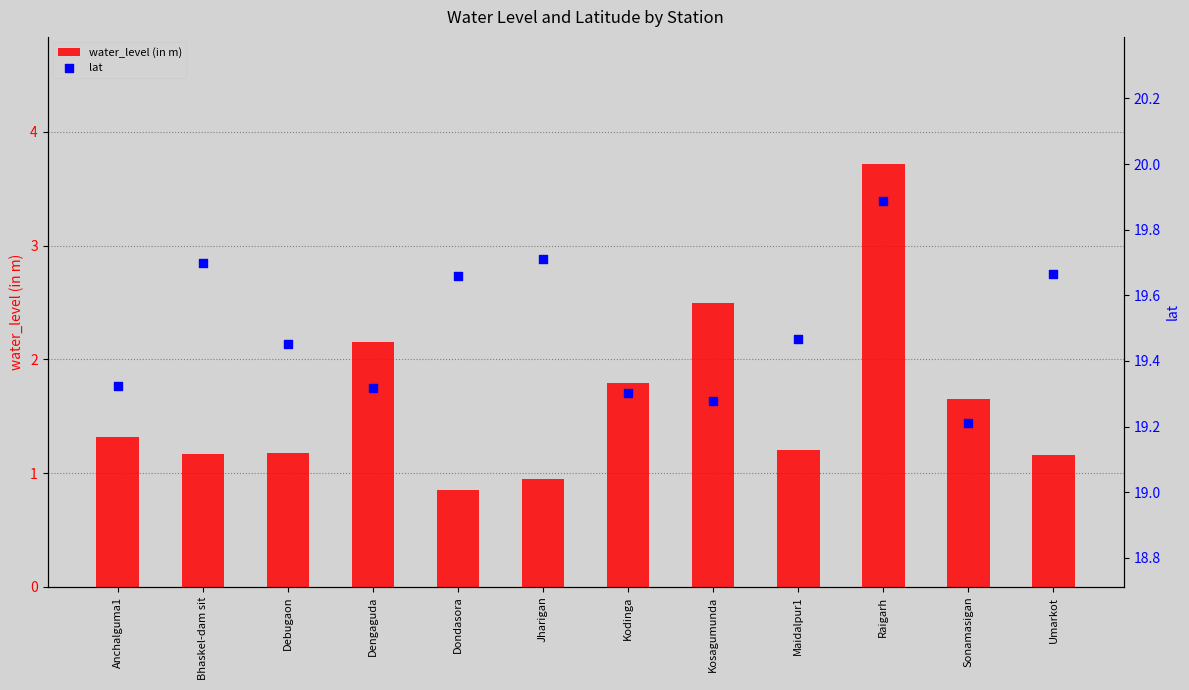

Which series has the largest Y range (max minus min)?

water_level (in m)